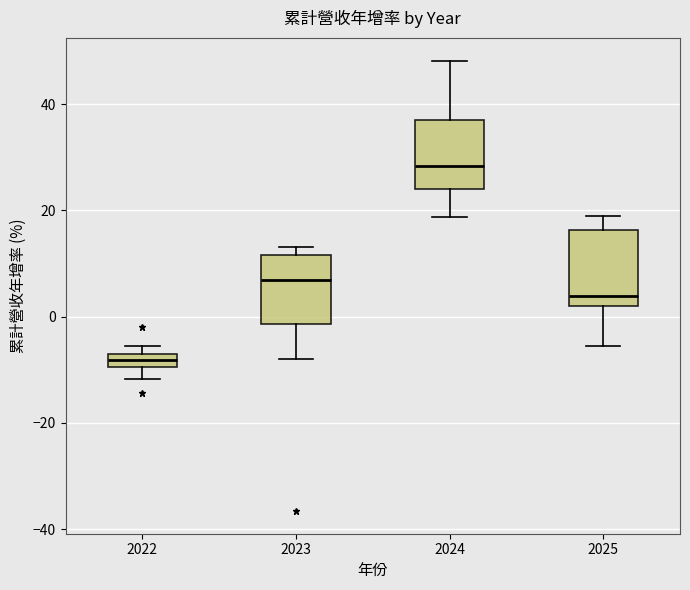

Which box has the lowest median line?

2022